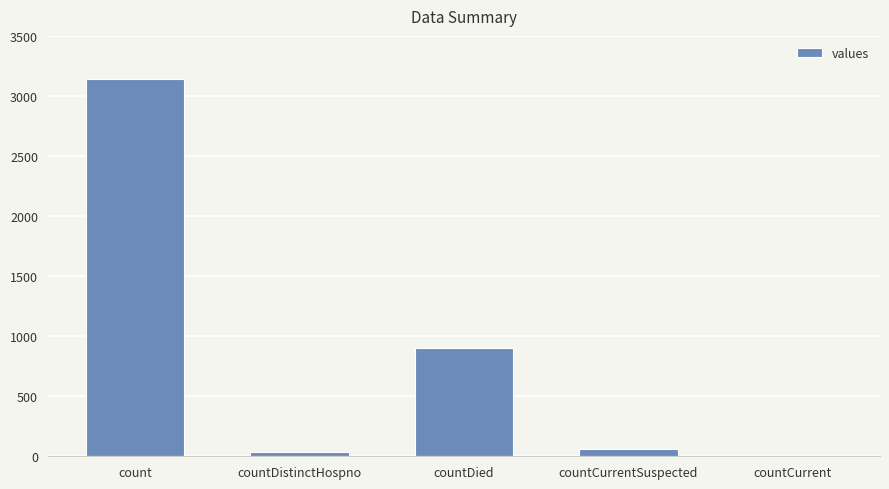

What is the greatest value displayed?

3140